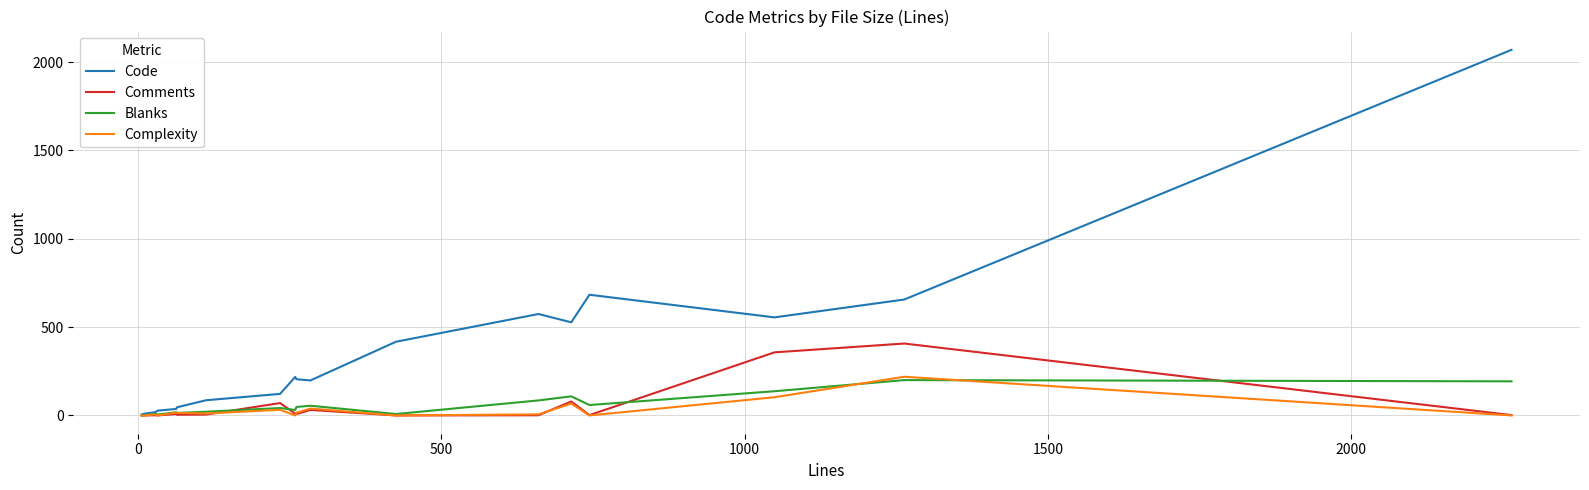

What is the maximum value shown in the chart?

2069